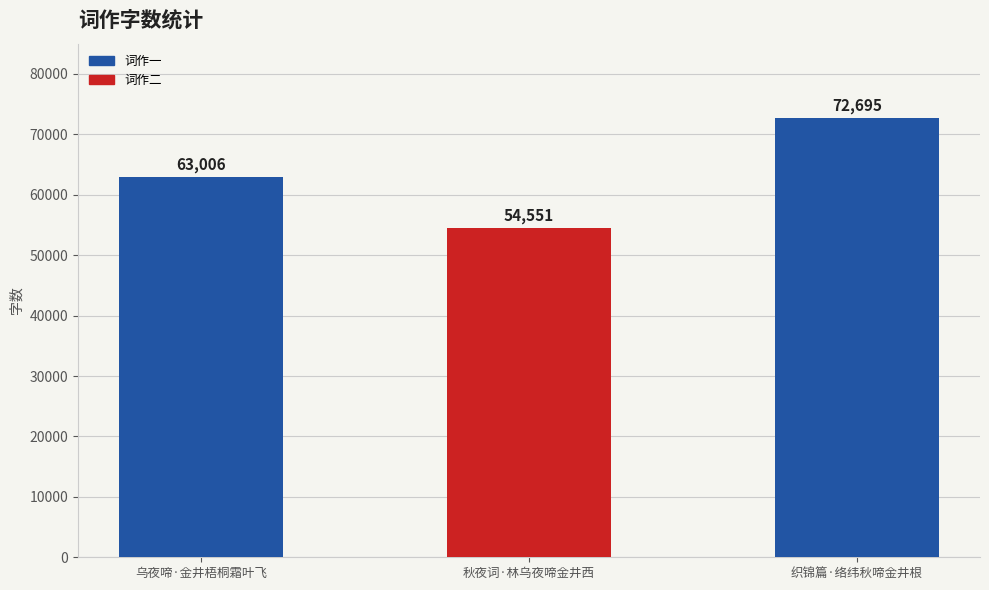

Count the number of categories in the chart.

3